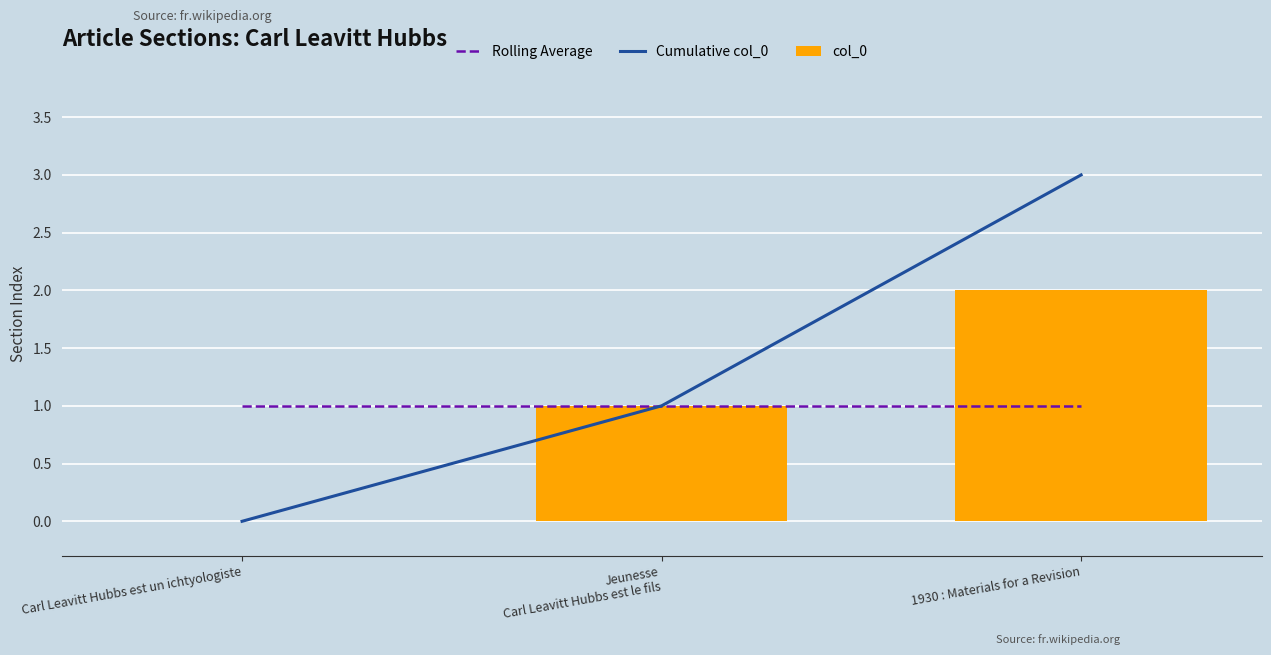

What is the highest value of the Cumulative col_0 series?

3